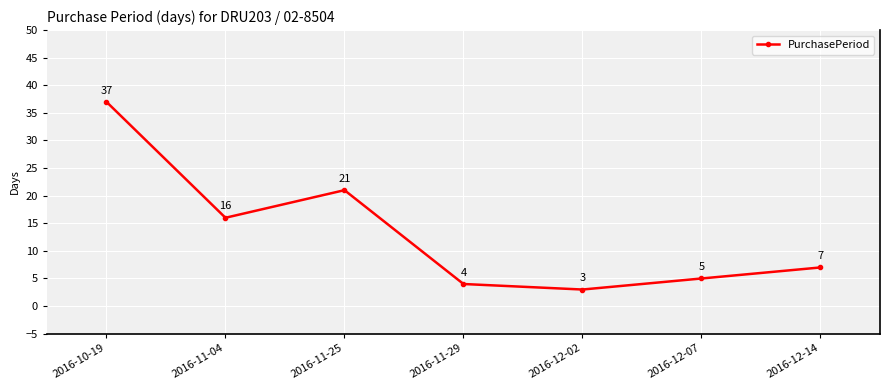

Which has a higher value, 2016-12-14 or 2016-12-07?

2016-12-14